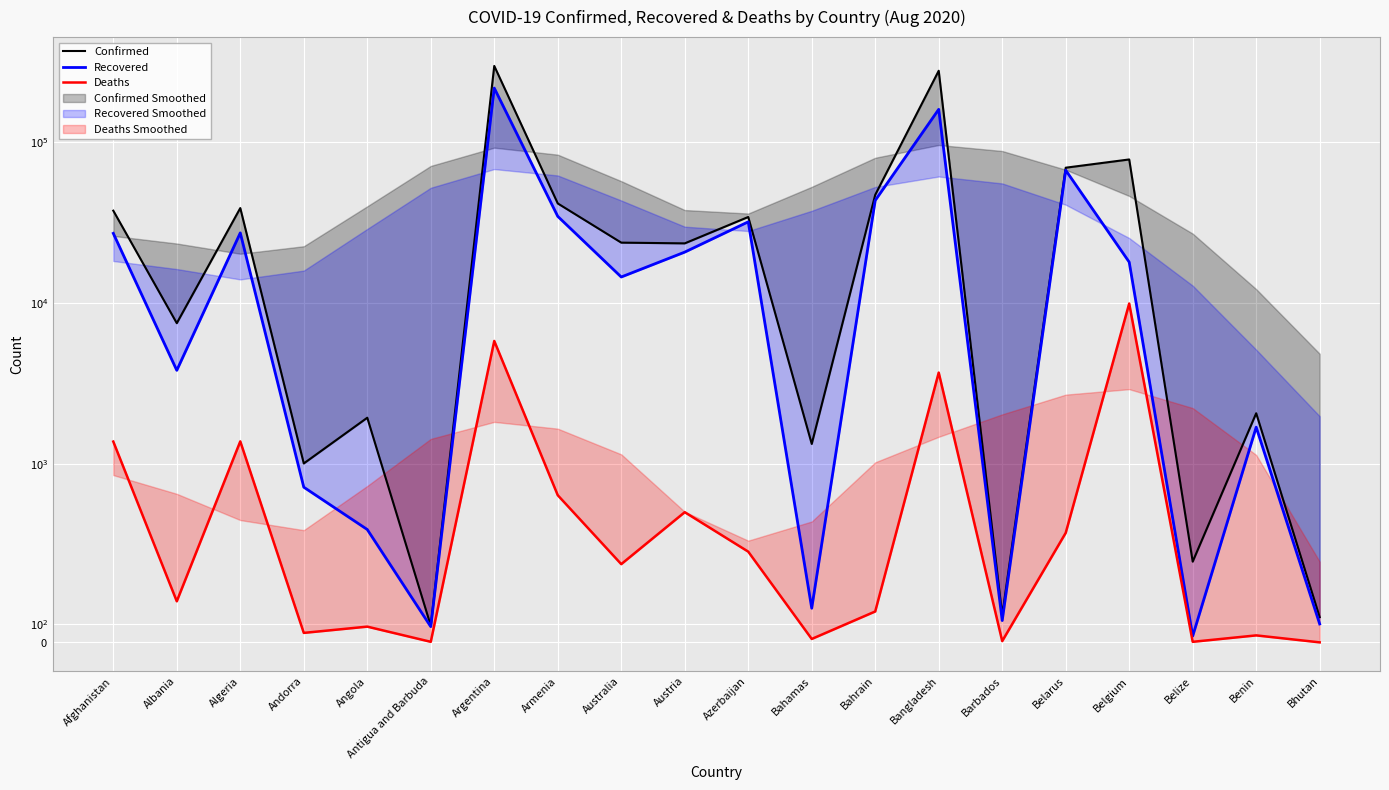

What are all the series names shown in the legend?

Confirmed, Recovered, Deaths